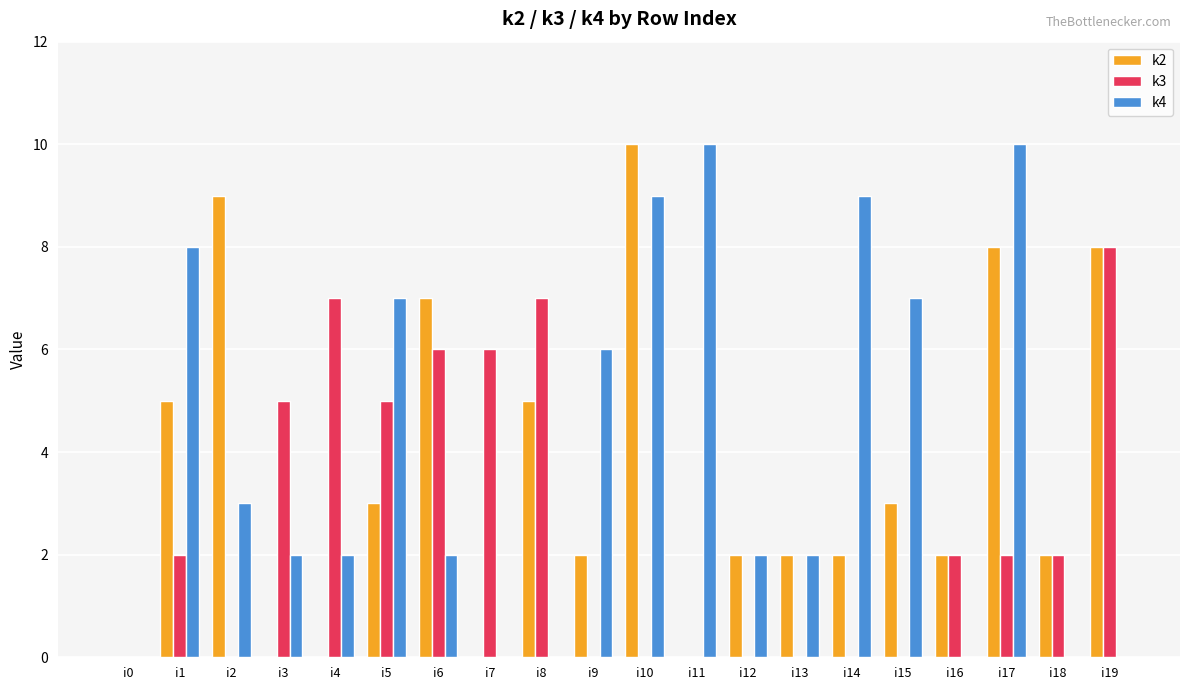

Between i6 and i13, which series saw the biggest shift?

k3